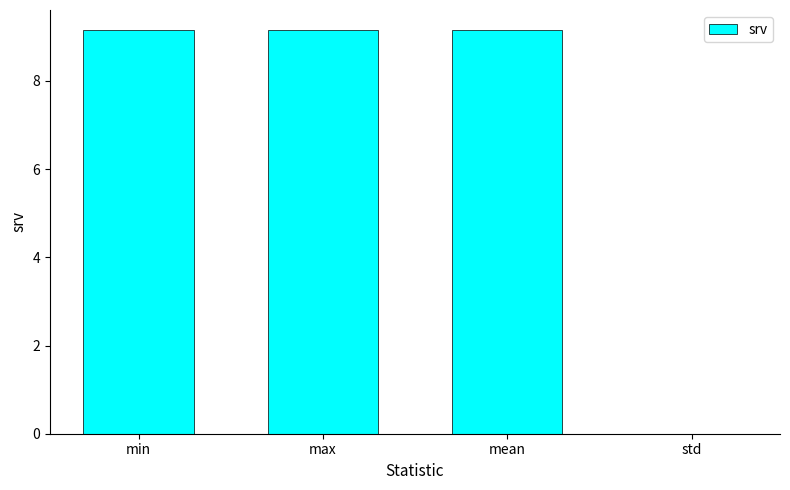

Is it true that the value at max is 4.9?

False